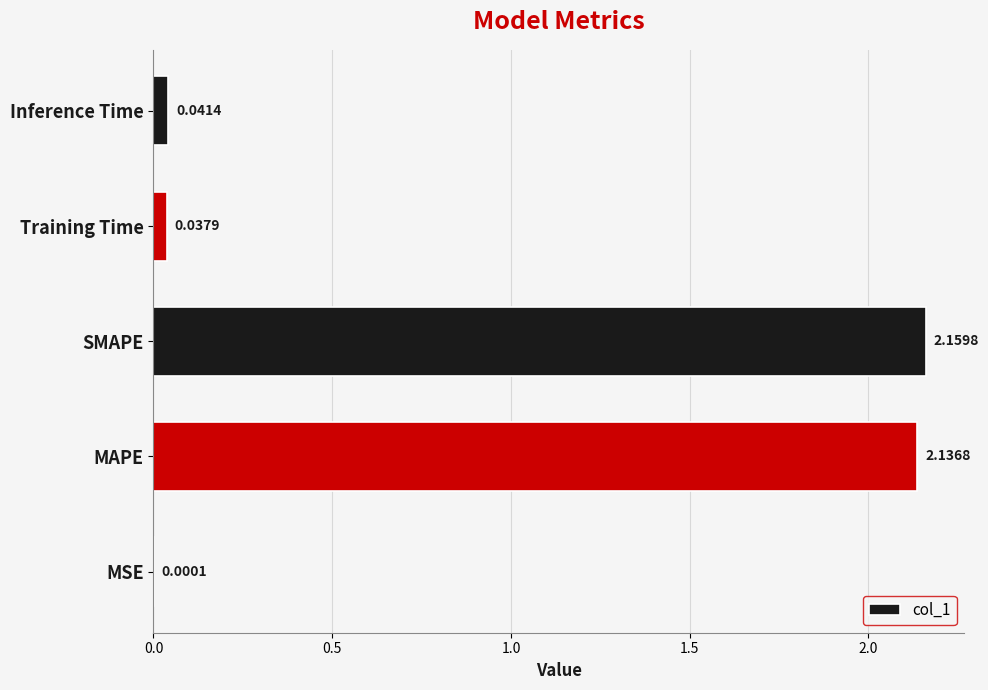

Does the chart contain stacked bars?

No